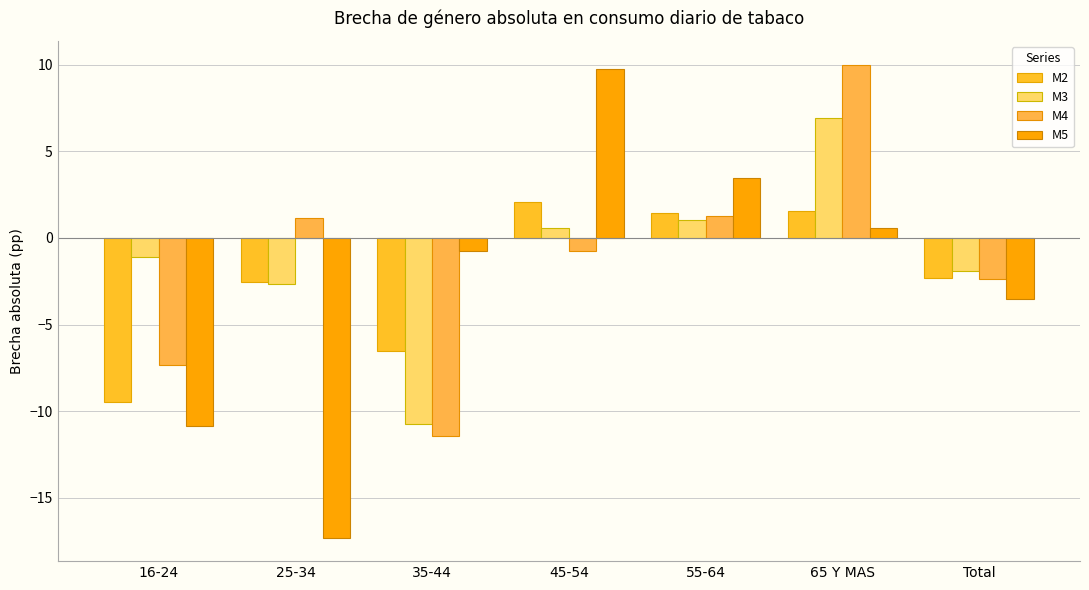

What is the value of the M4 bar at the 6th from the left?

10.0